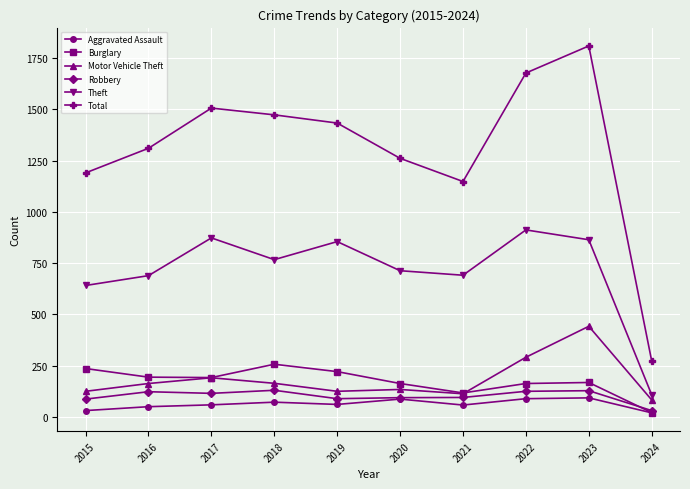

What is the difference between the Theft values at 2023 and 2018?

97